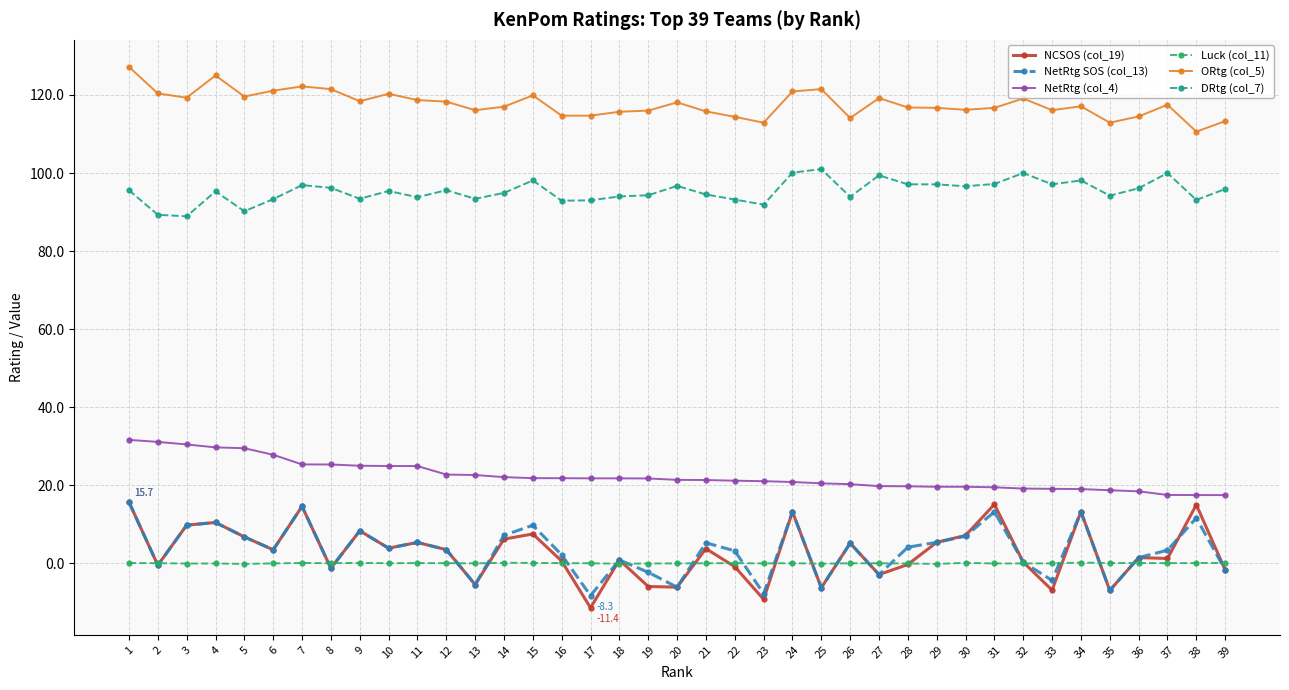

What is the difference between the Luck (col_11) values at 19 and 27?

0.1